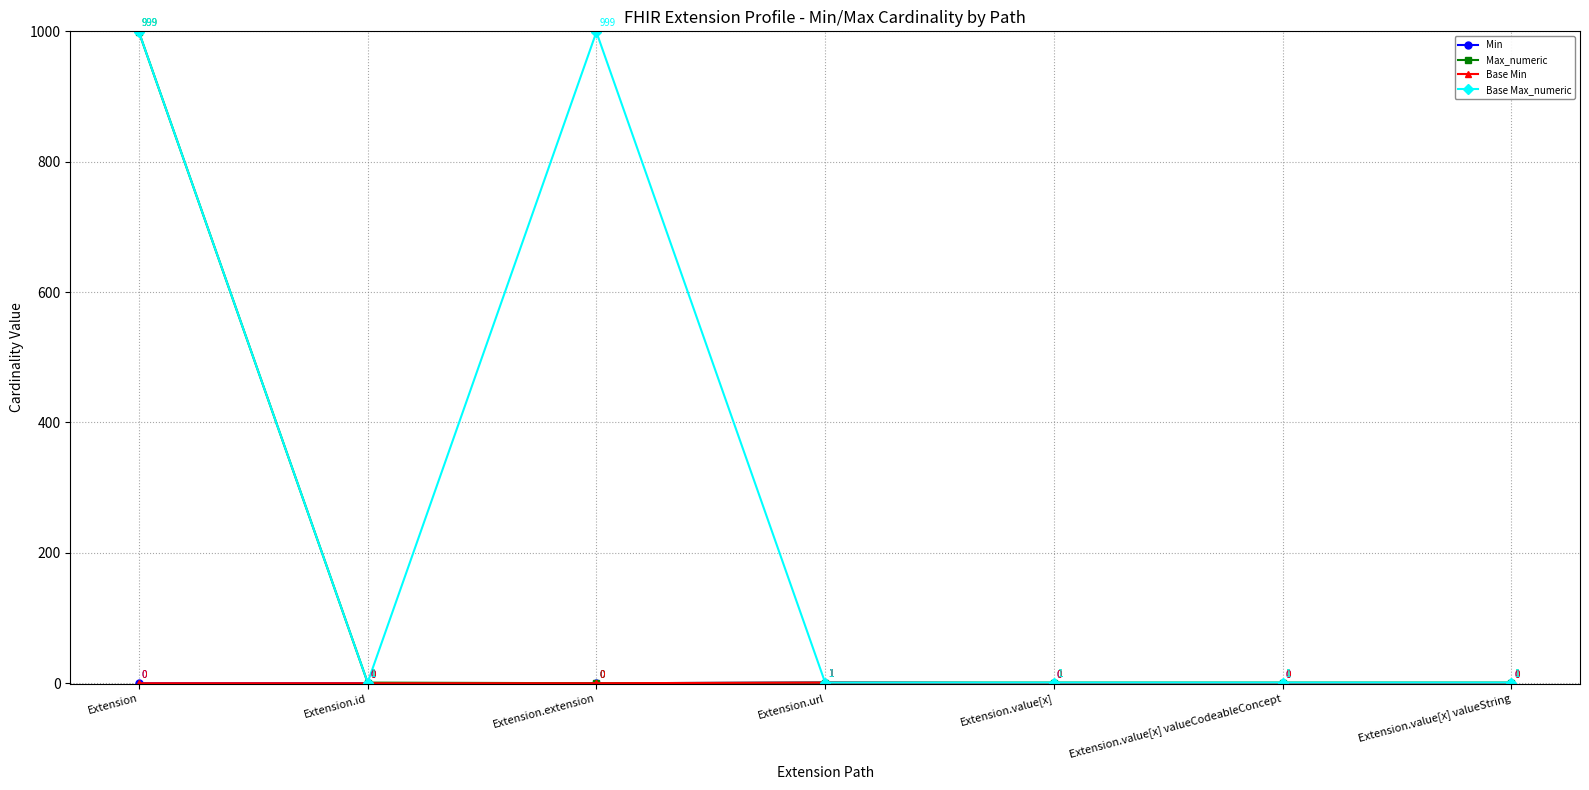

Is this an area chart (filled region under the line)?

No